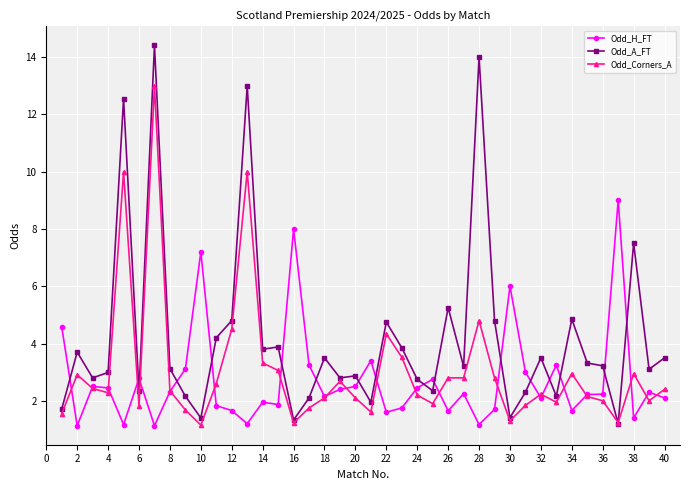

What is the smallest value displayed?

1.1